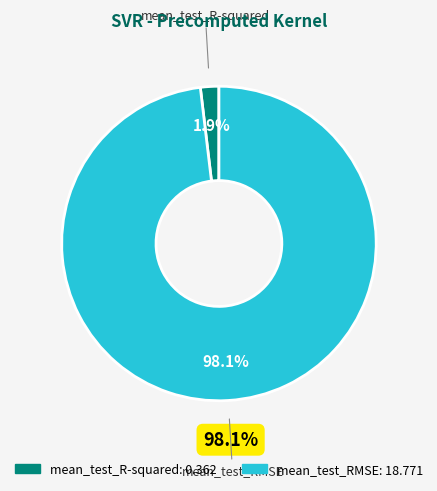

Combined, what portion of the pie is mean_test_RMSE and mean_test_R-squared?

100.0%